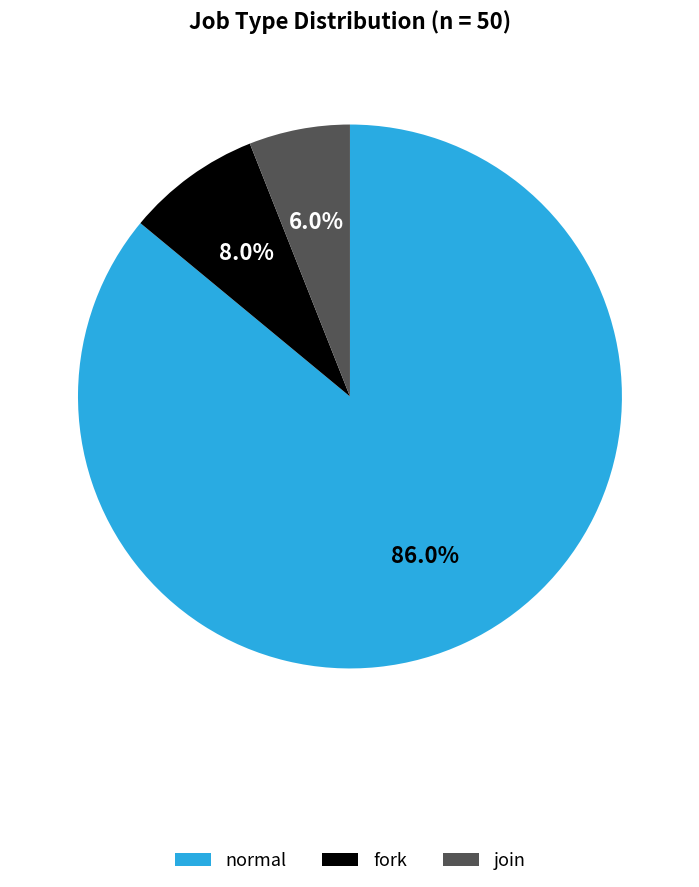

What is the majority slice?

normal